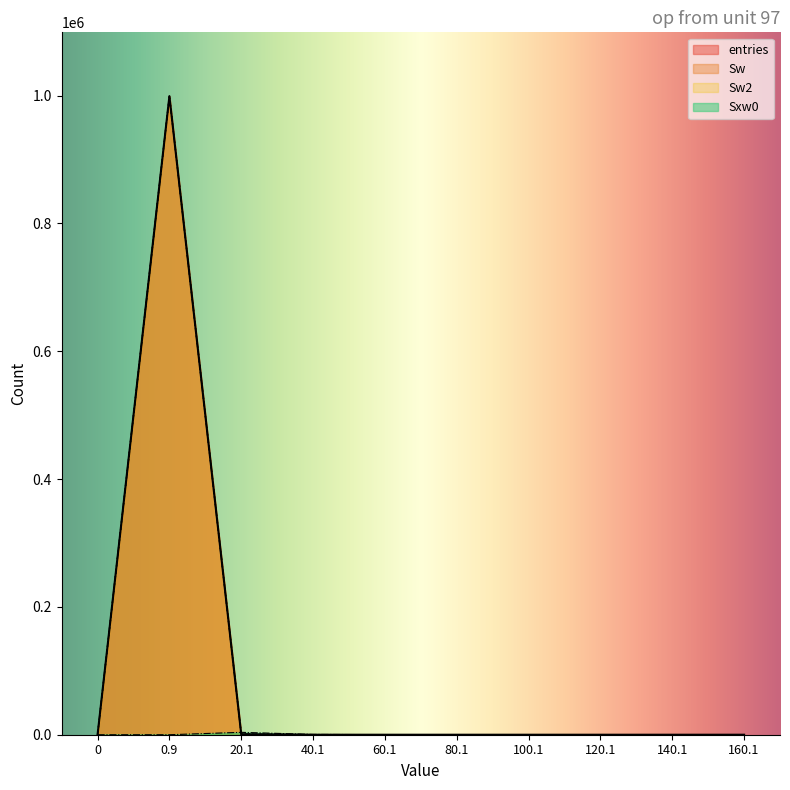

Between 40.1 and 80.1, which series saw the biggest shift?

Sxw0